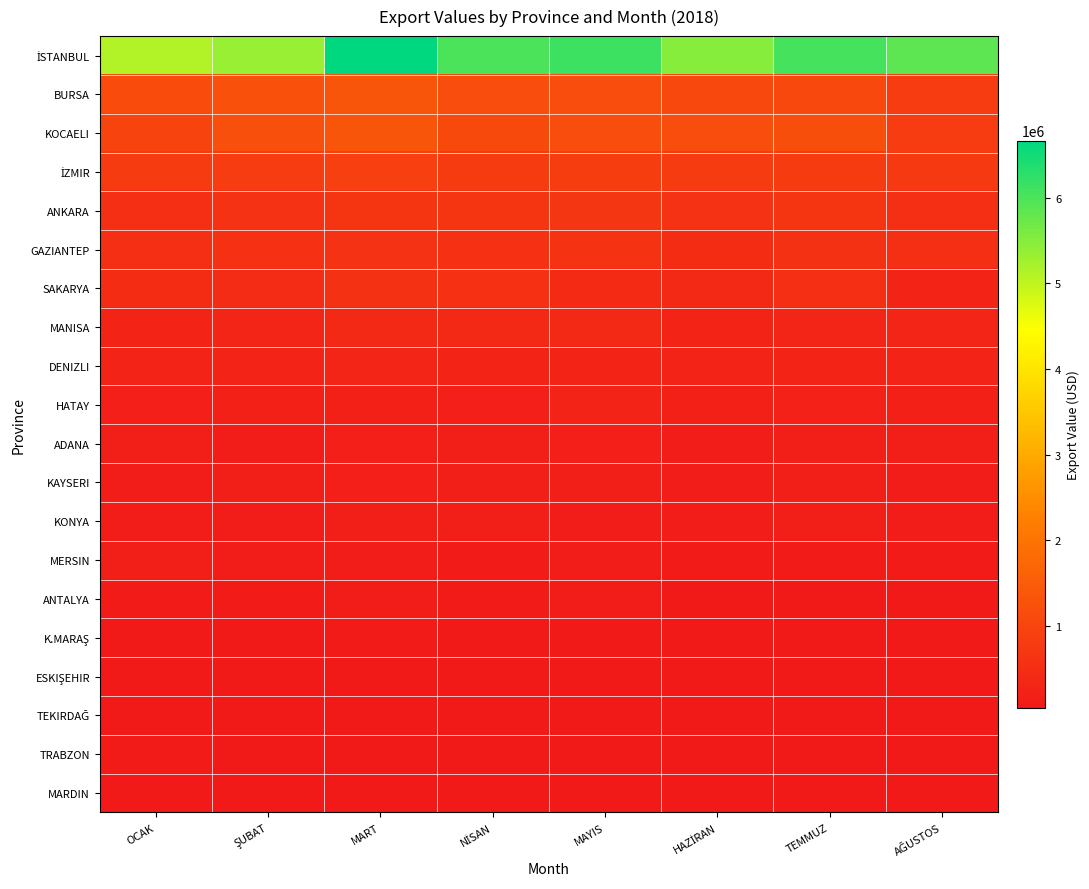

Count the number of data series in this chart.

20